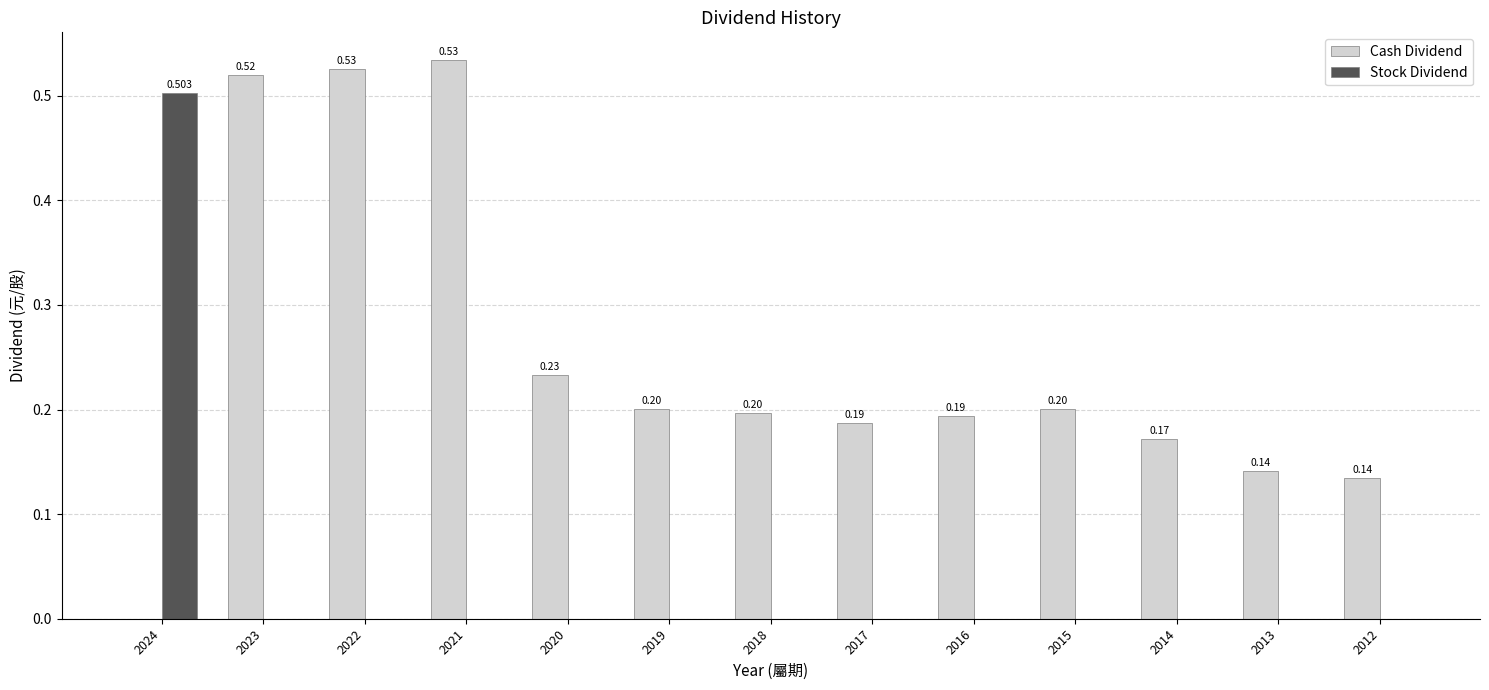

List the series in order of their peak value, highest first.

Cash Dividend, Stock Dividend